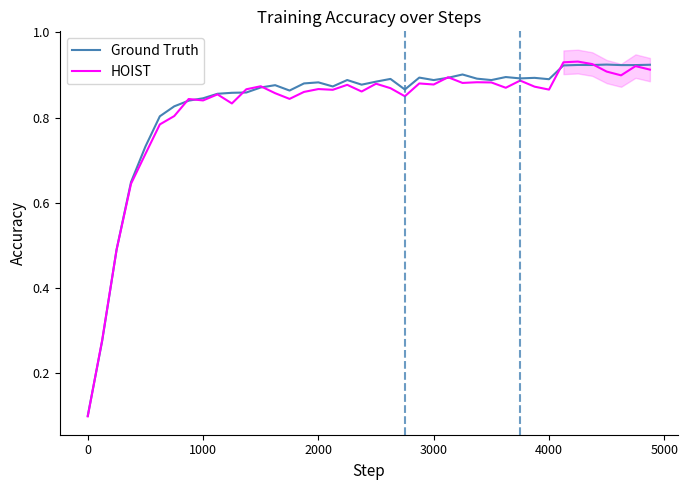

After their last crossing, which series has the higher values: Ground Truth or HOIST?

Ground Truth